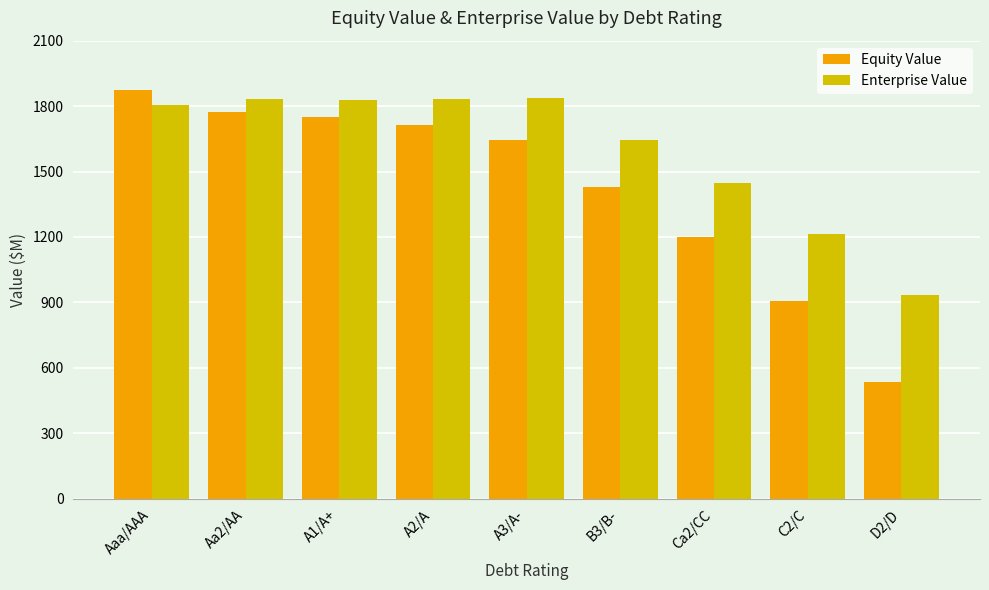

What are all the series names shown in the legend?

Equity Value, Enterprise Value